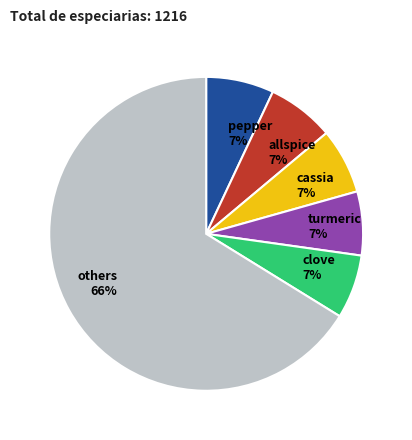

To the nearest percent, what portion does pepper 7% represent?

7%